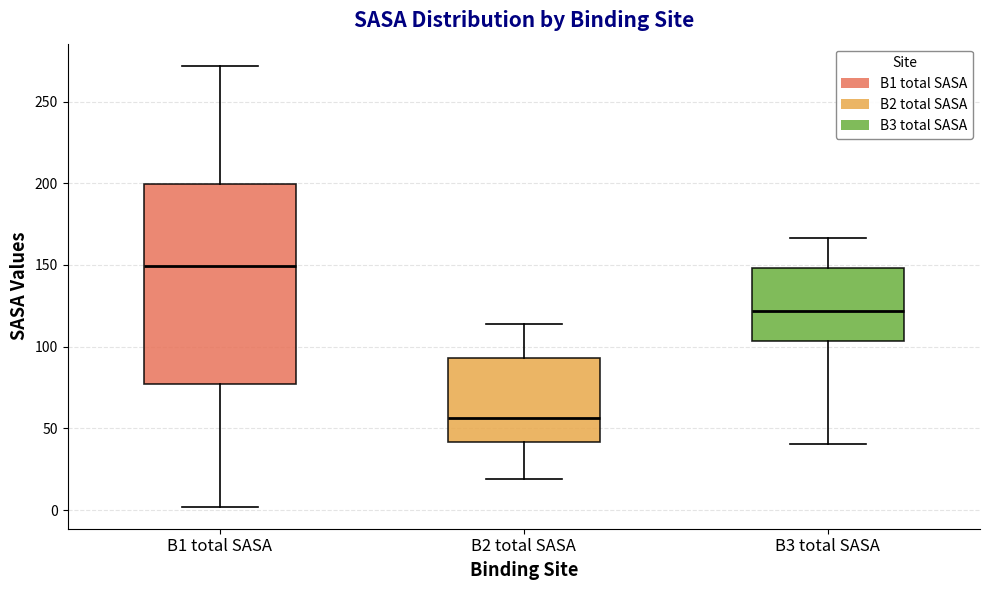

Comparing the boxes themselves (not the whiskers), which one is the tallest?

B1 total SASA